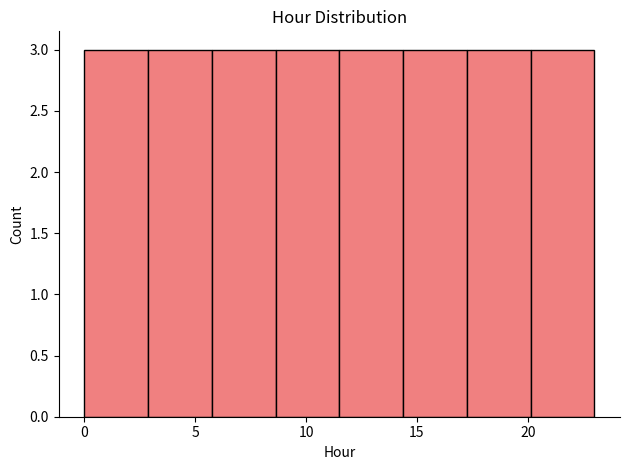

Reading left to right, list every bar in this chart as the range it spans on the x-axis followed by its height. Neither the bar edges nor the heights are printed on the chart, so give them approximately, as read against the axes.

0.0 to 3.0: 3
3.0 to 6.0: 3
6.0 to 8.5: 3
8.5 to 11.5: 3
11.5 to 14.5: 3
14.5 to 17.5: 3
17.5 to 20.0: 3
20.0 to 23.0: 3